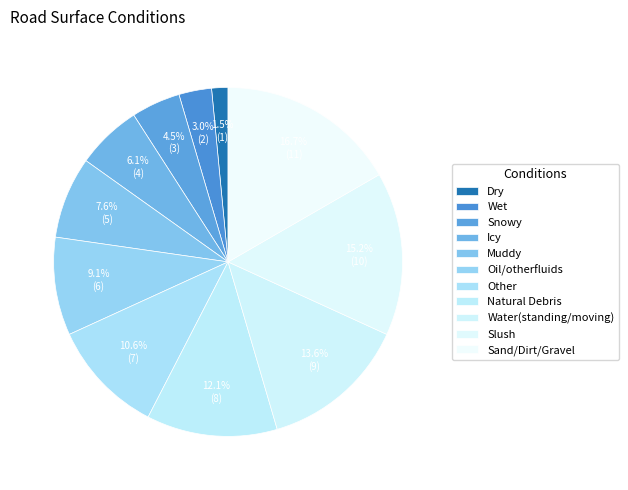

Between Icy and Water(standing/moving), which is larger?

Water(standing/moving)